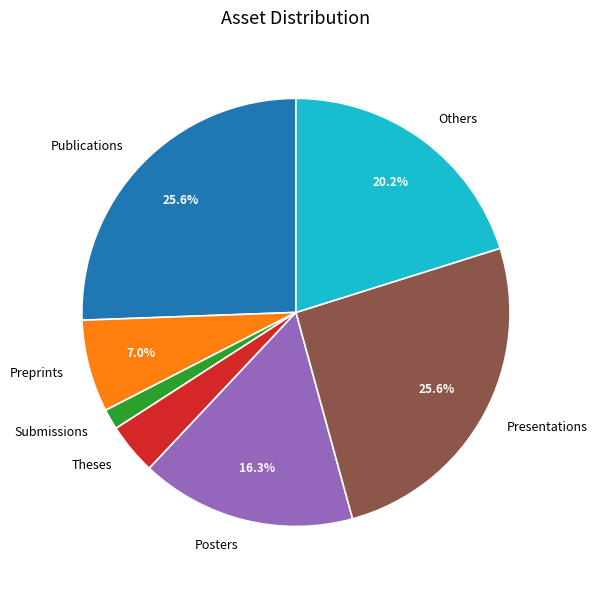

Is there any slice that represents more than half of the pie?

No